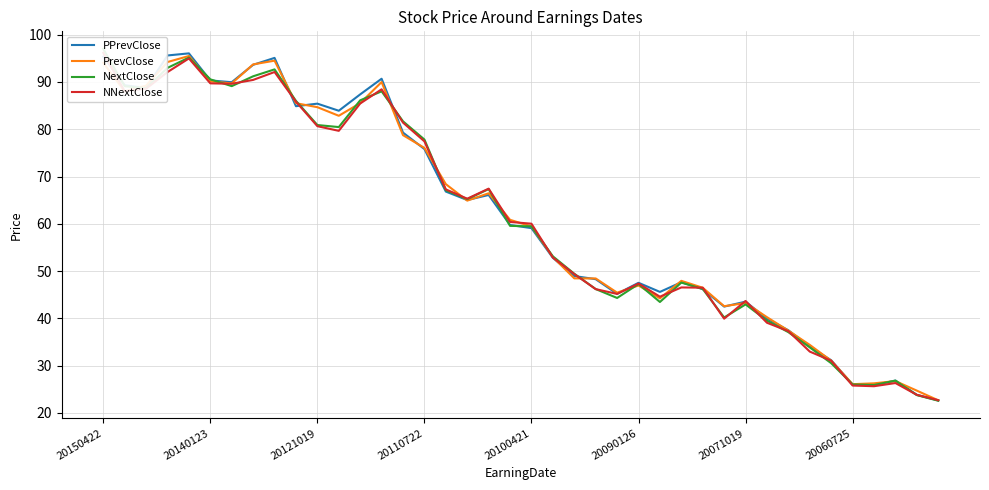

What position from the right is 18?

22